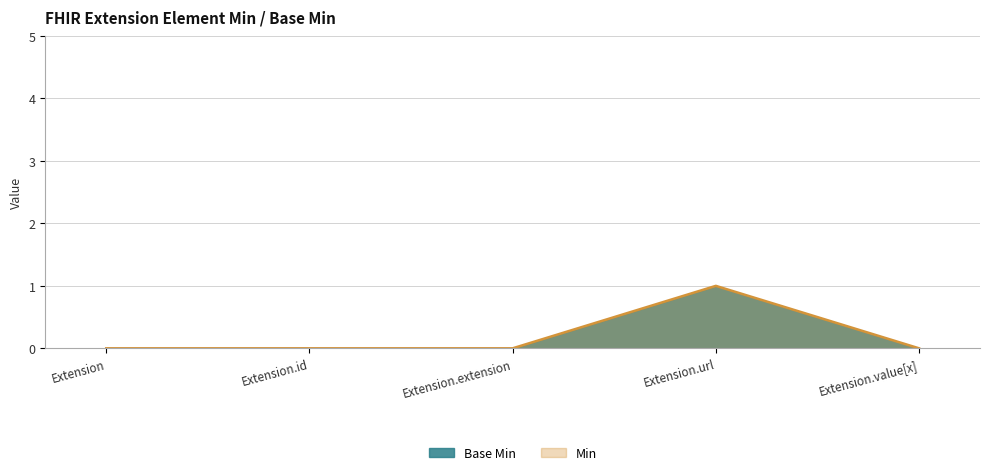

Count the Min values in the range 0 to 1.

5